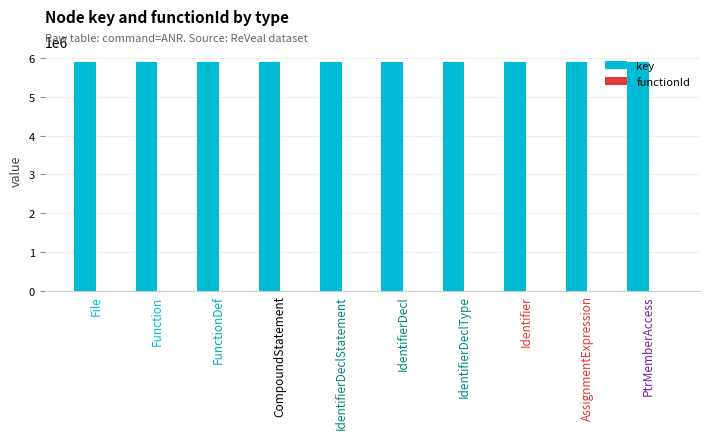

Is it true that the value at PtrMemberAccess is 8201994?

False